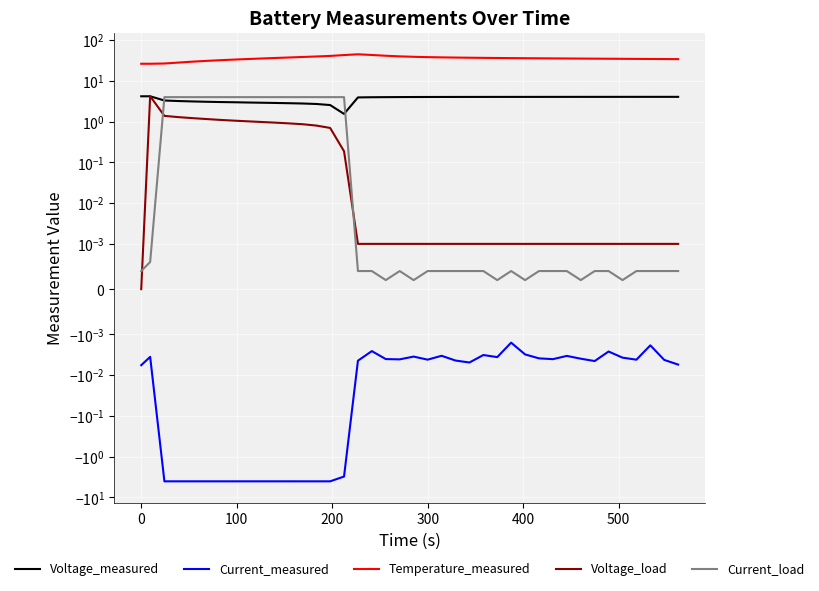

List the series in order of their peak value, highest first.

Temperature_measured, Voltage_load, Voltage_measured, Current_load, Current_measured